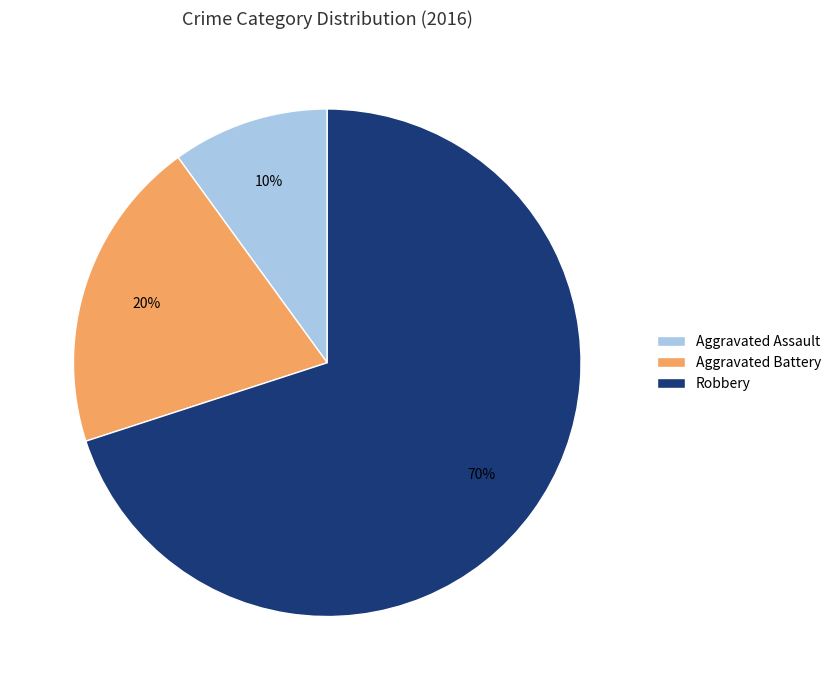

Do Robbery and Aggravated Battery together represent more than half of the pie?

Yes